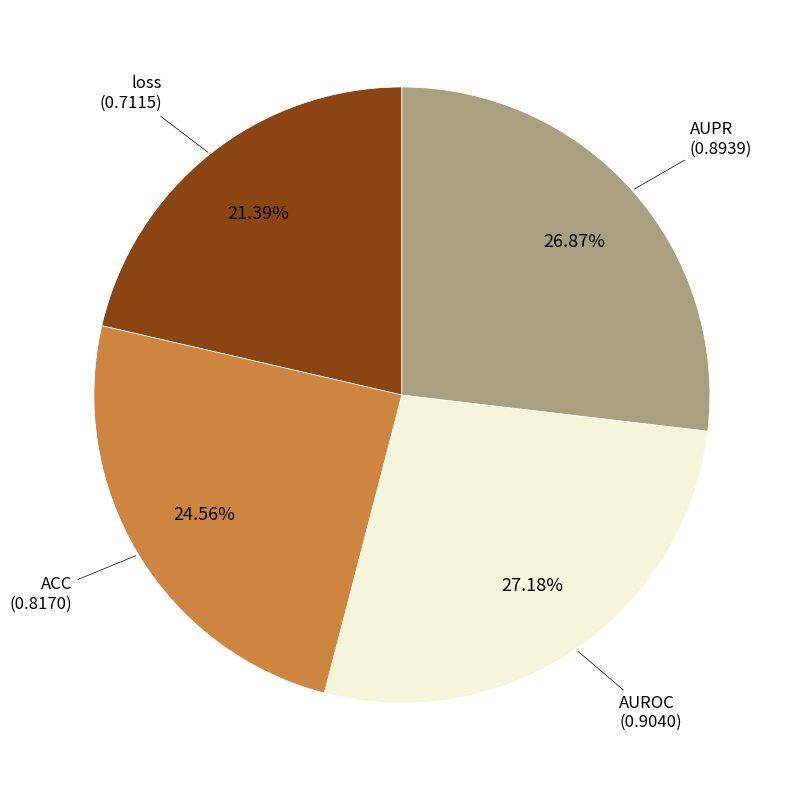

Is there any slice that represents more than half of the pie?

No